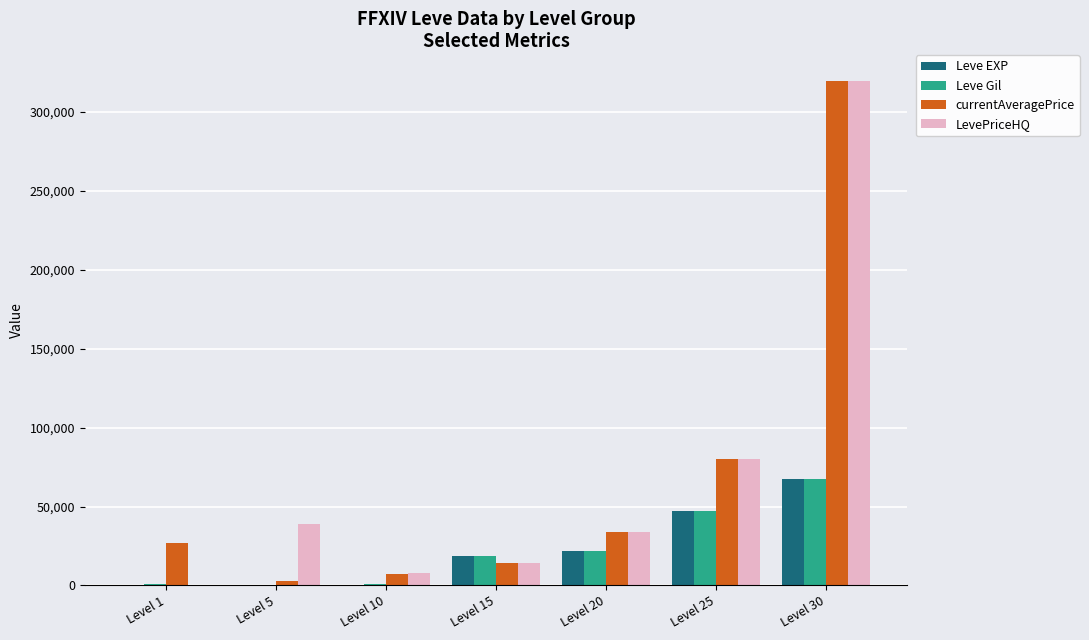

Which category has the highest value in the Leve Gil series?

Level 30